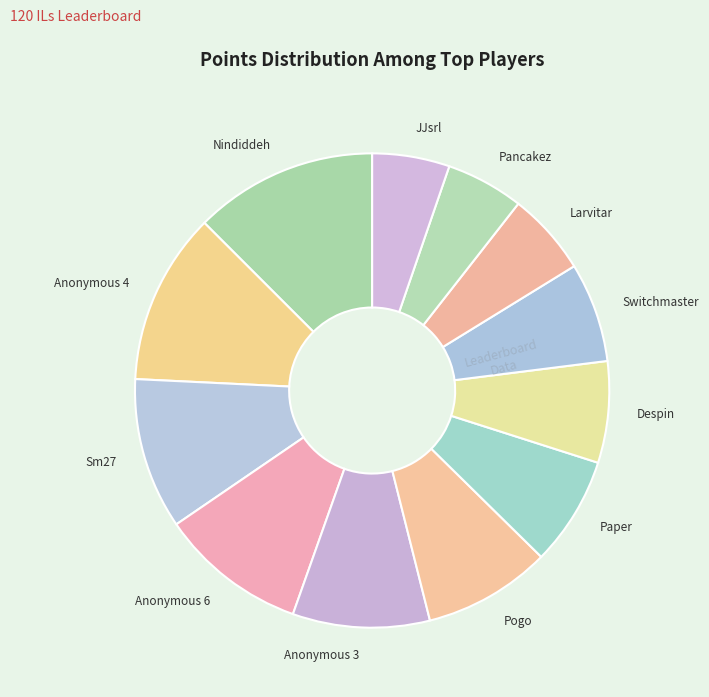

What is the largest slice in the pie chart?

Nindiddeh